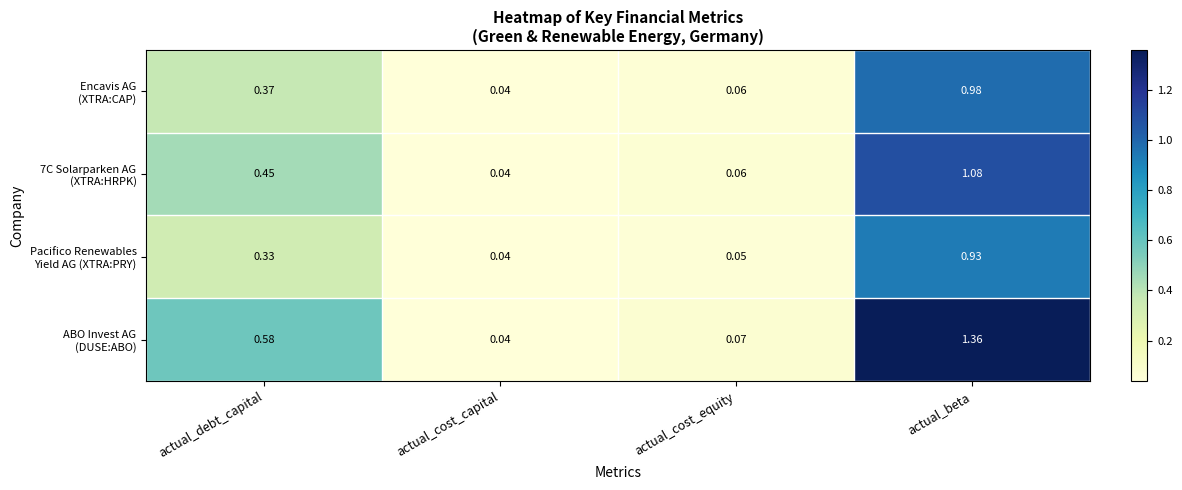

Which category has the highest value across all series?

actual_beta